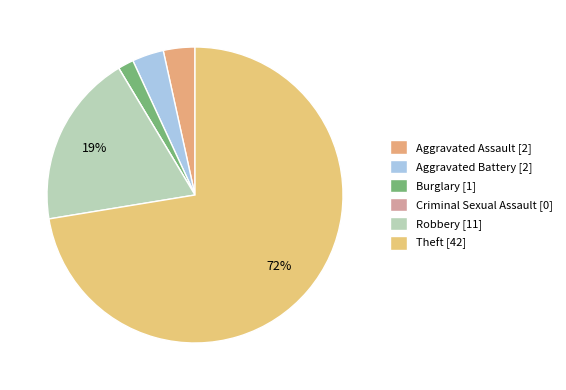

How many slices are in this pie chart?

6